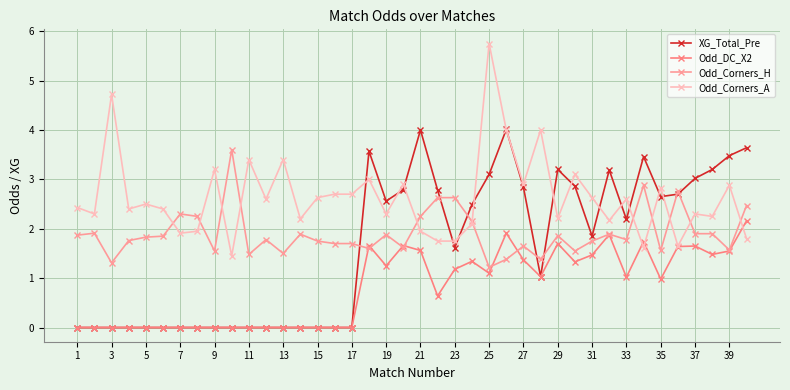

Which series ends up on top after the final intersection of Odd_Corners_H and Odd_DC_X2?

Odd_Corners_H